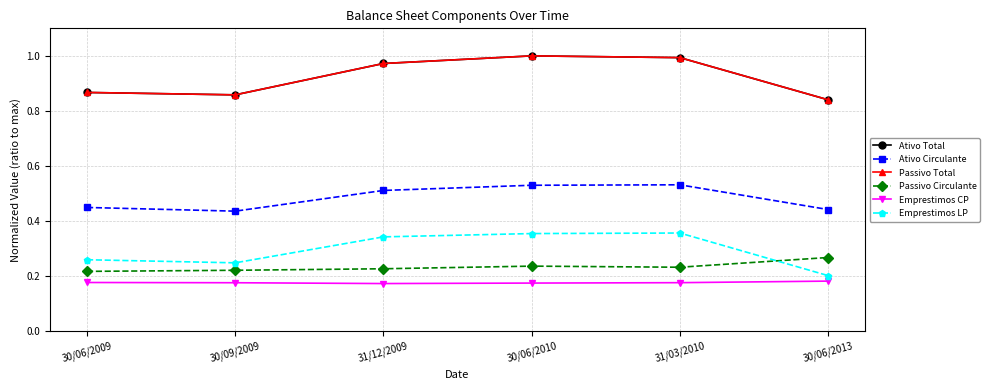

At how many categories does at least one series exceed 0?

6